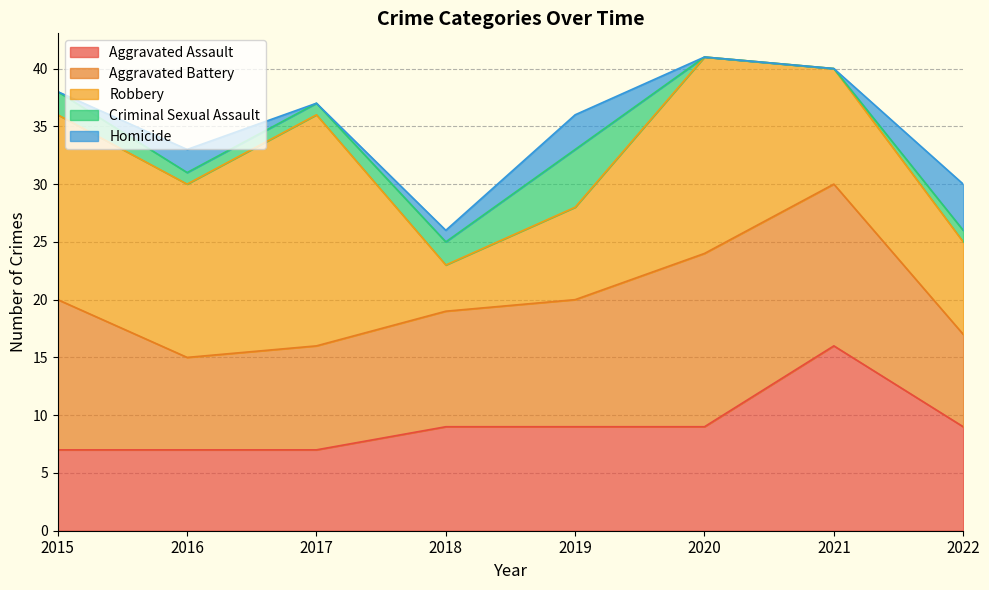

The value of Aggravated Battery at 2021 is 5. True or false?

False